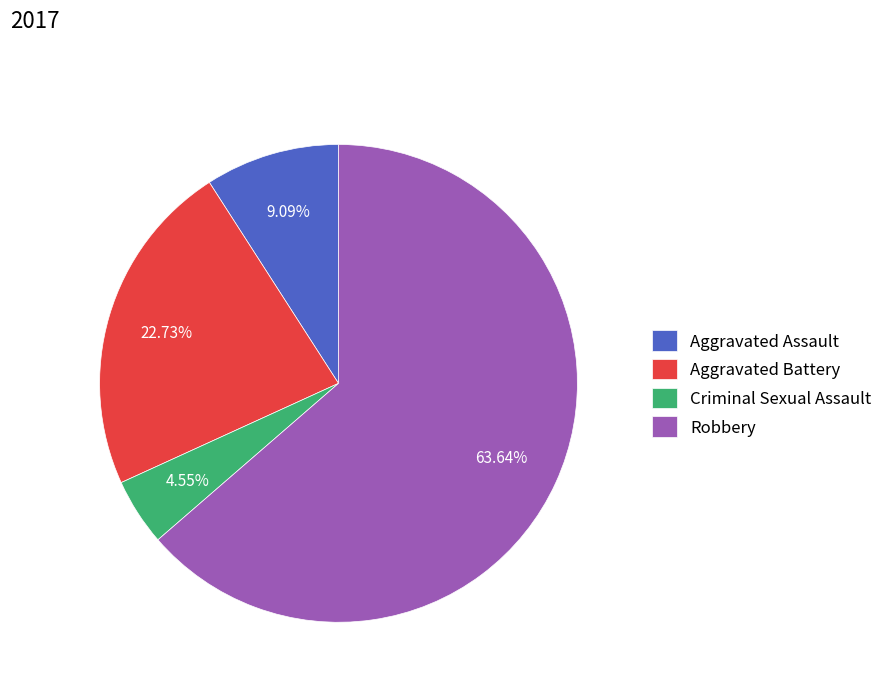

To the nearest percent, what portion does Aggravated Battery represent?

23%